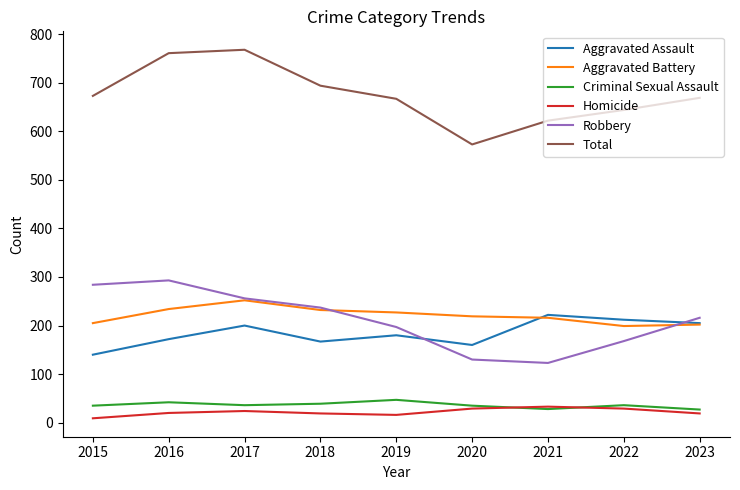

How many lines are shown in the chart?

6